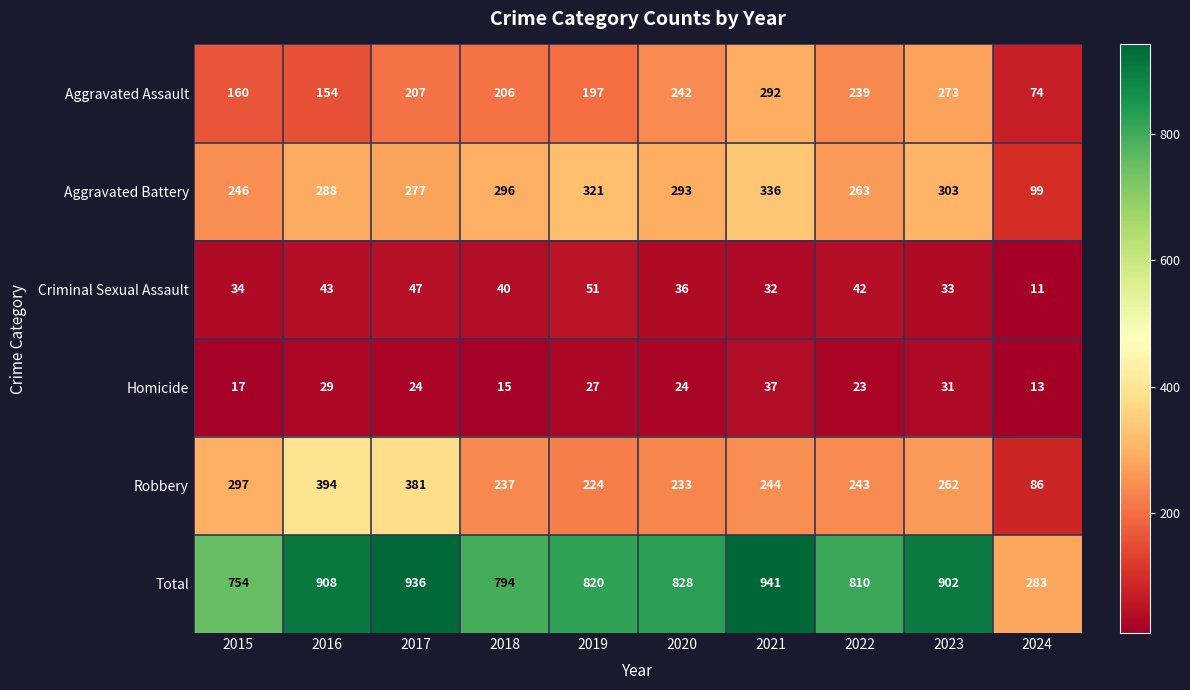

What is the difference between the maximum and minimum values in the Robbery series?

308